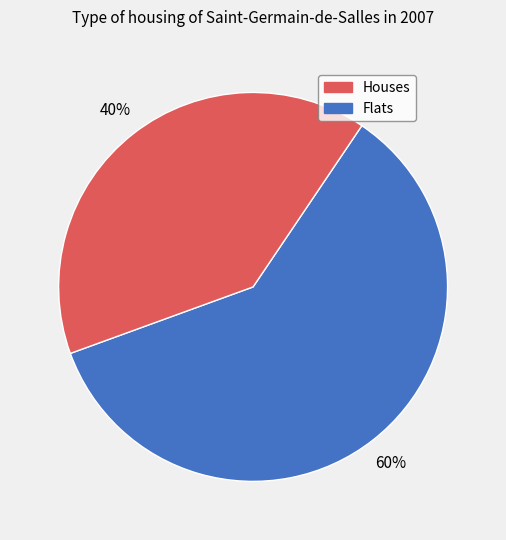

To the nearest percent, what is the average slice percentage?

50%